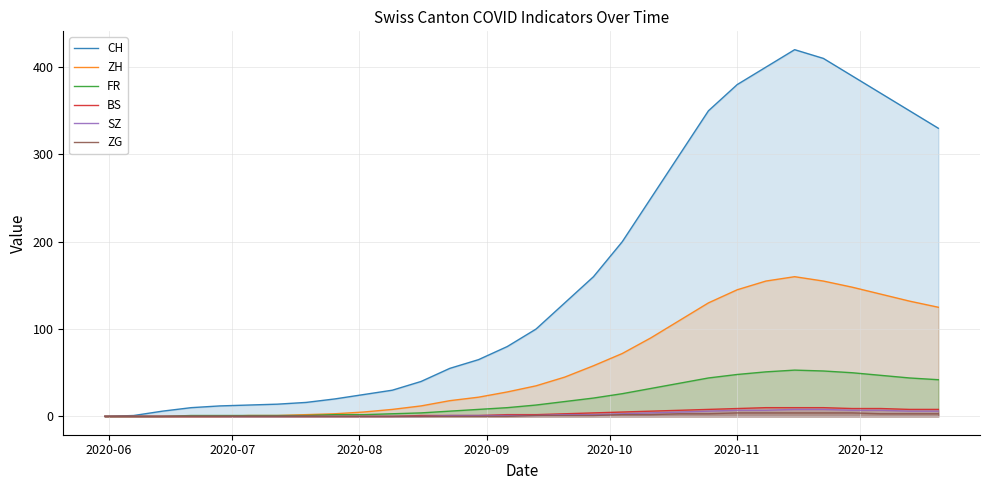

True or false: SZ and CH intersect in this chart.

False